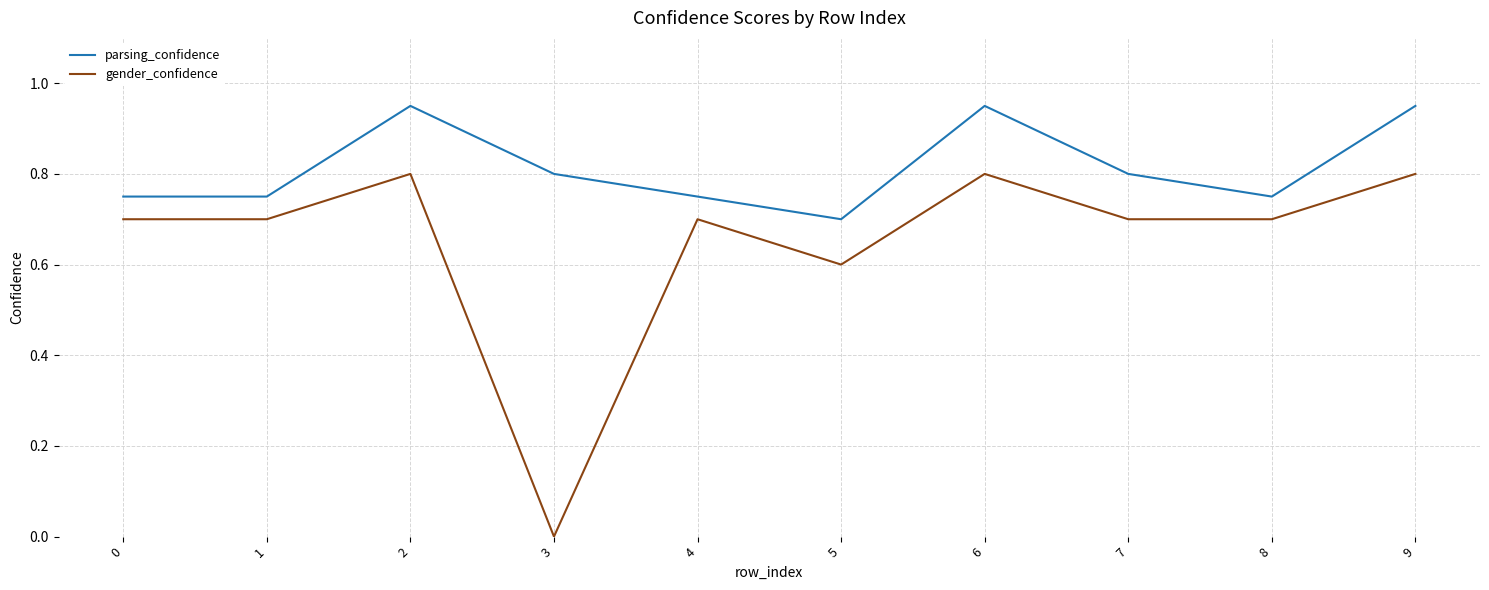

Is it true that gender_confidence equals 0.0 at 3?

True